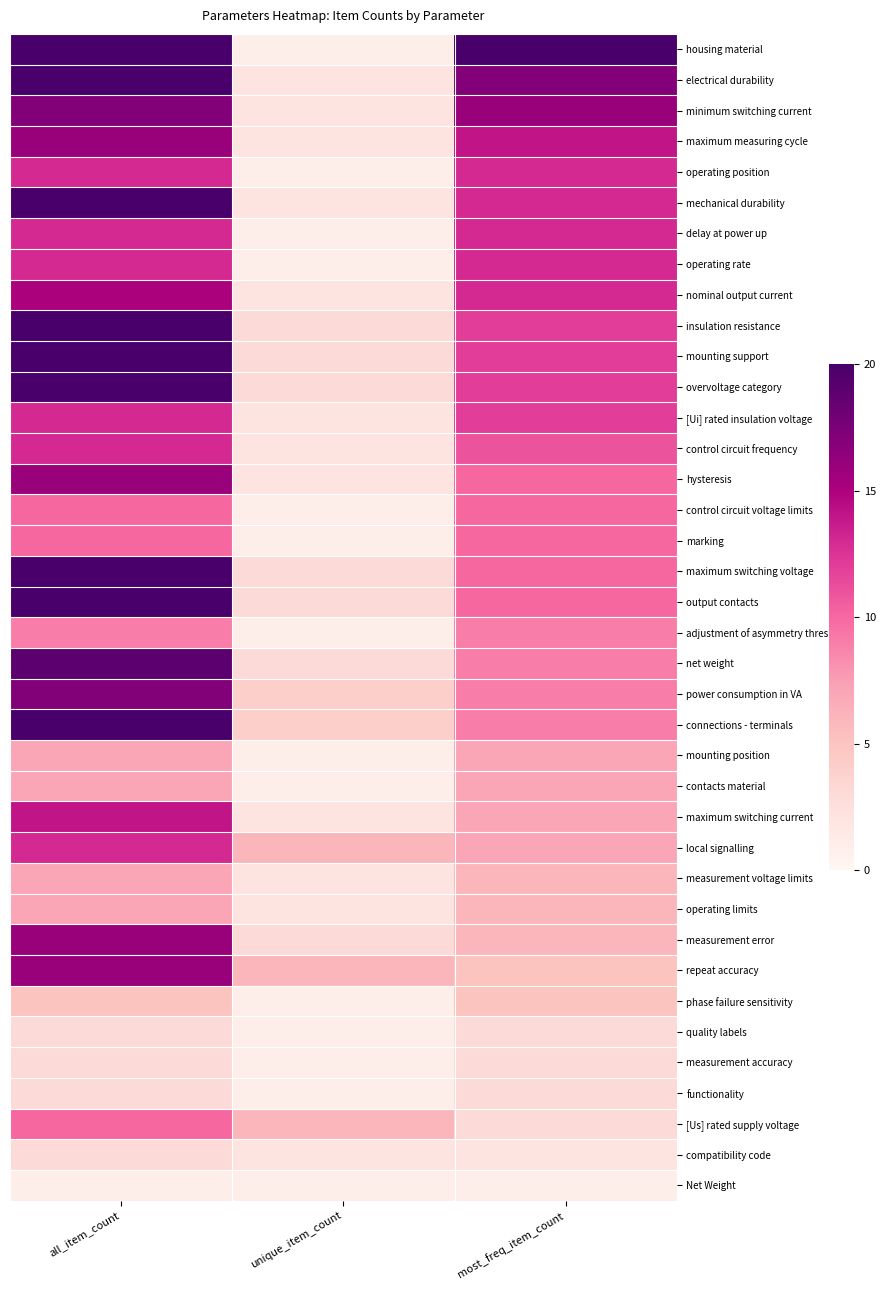

Count the number of categories in the chart.

3